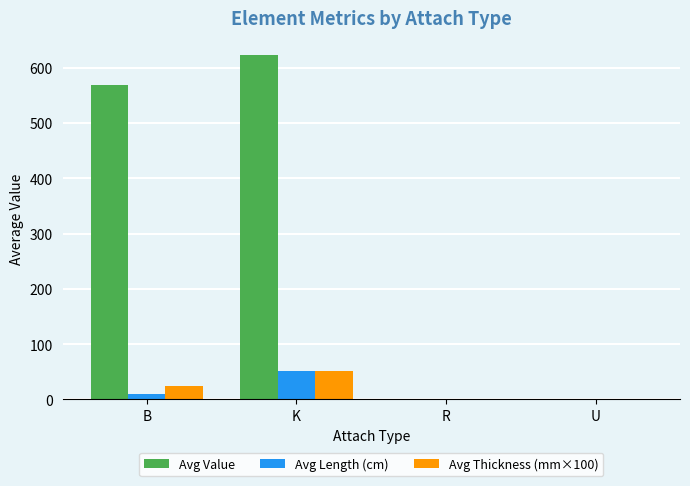

Where is Avg Value nearest to the value 311?

B